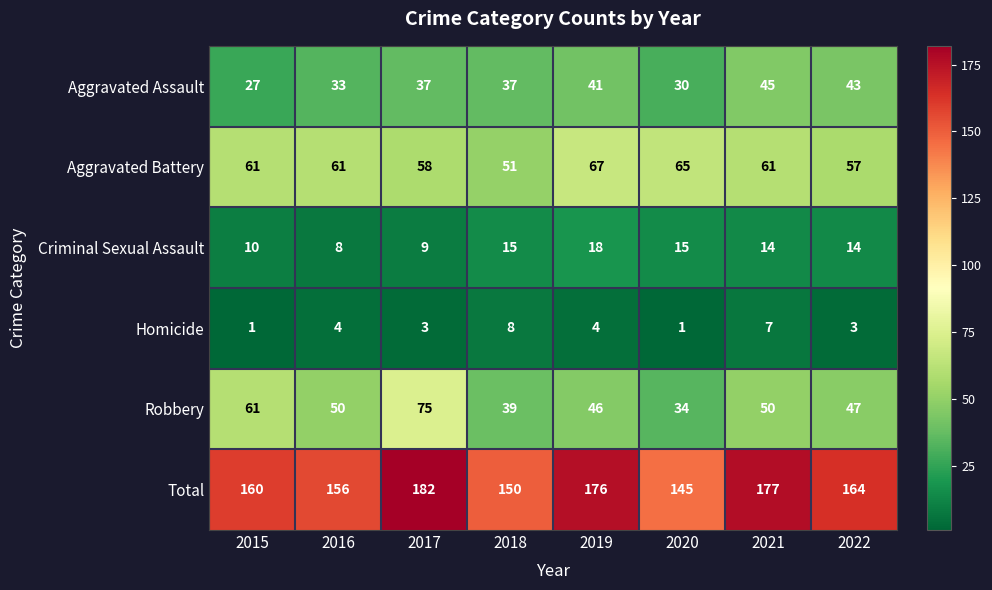

Where does the Robbery series first go above 50?

2015